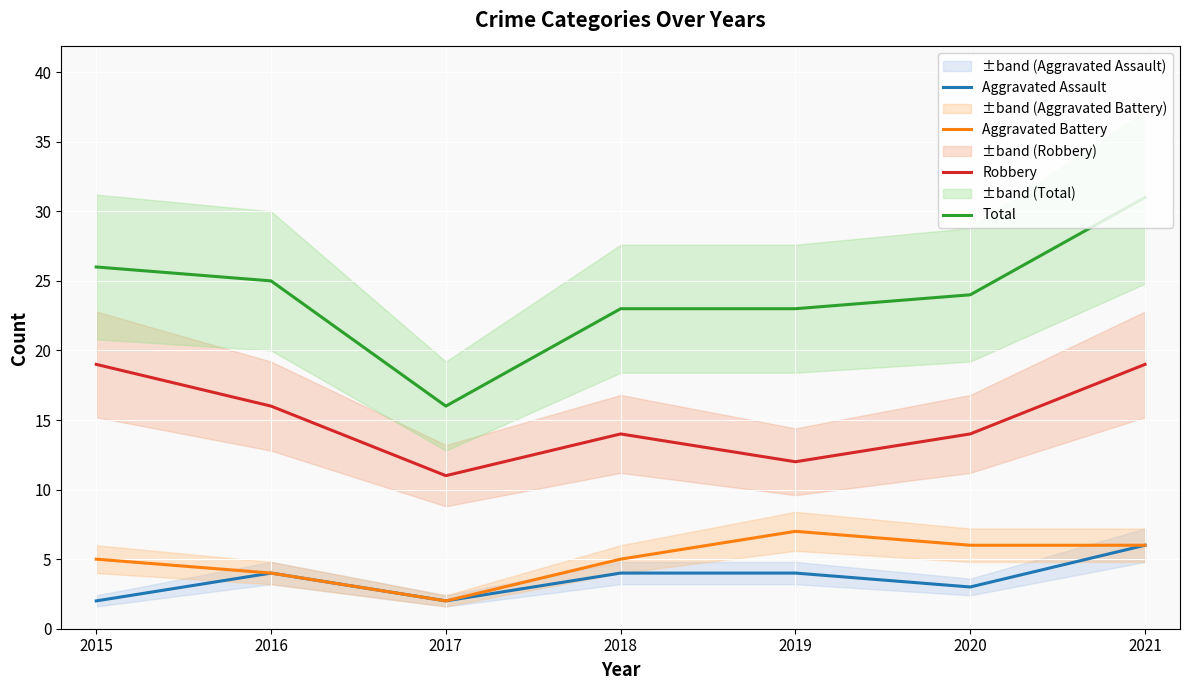

Between 2015 and 2021, which series saw the biggest shift?

Total